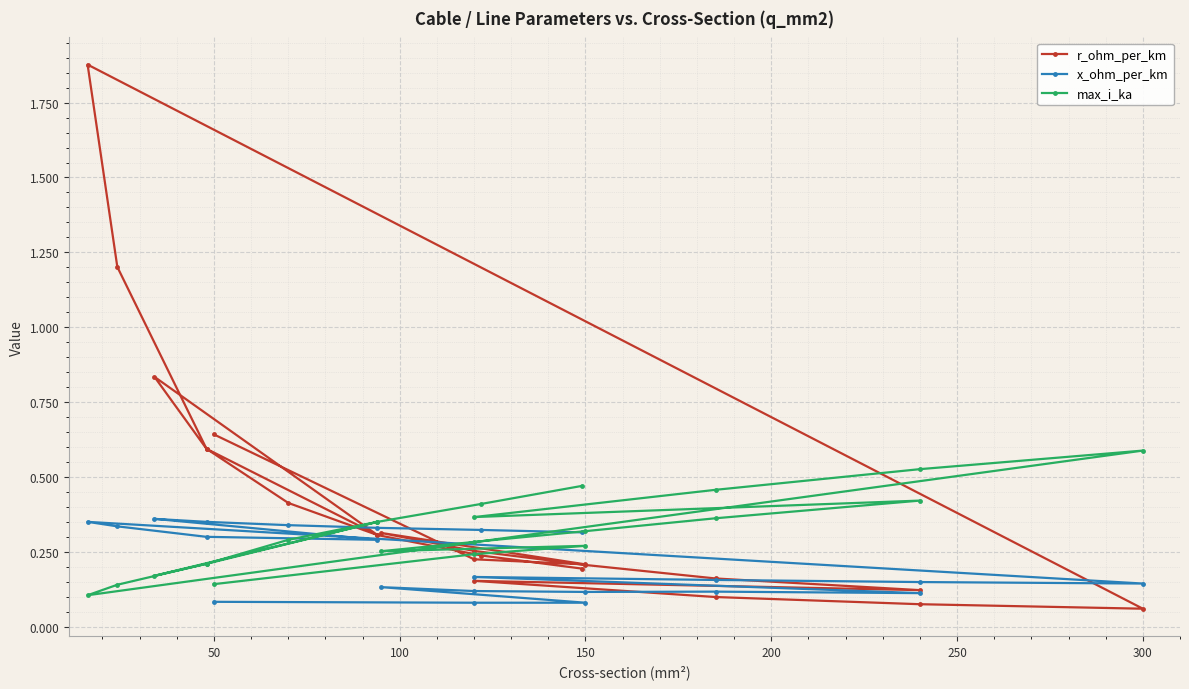

List the series in order of their peak value, highest first.

r_ohm_per_km, max_i_ka, x_ohm_per_km